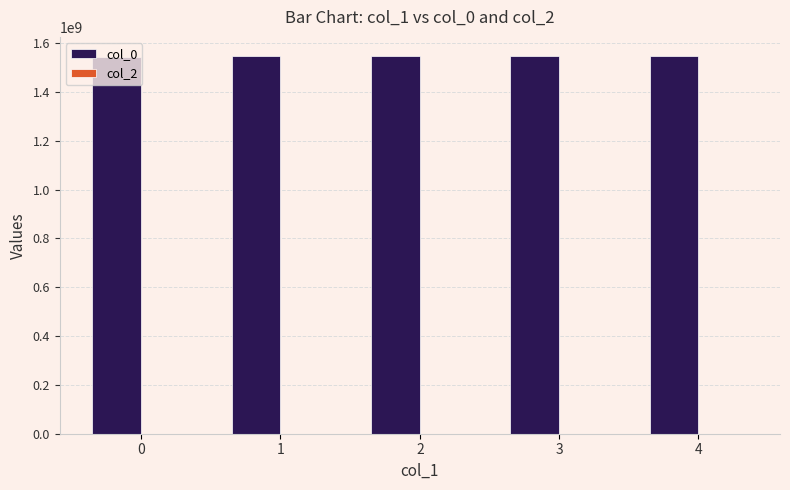

The value at 0 is 703522707.9. True or false?

False